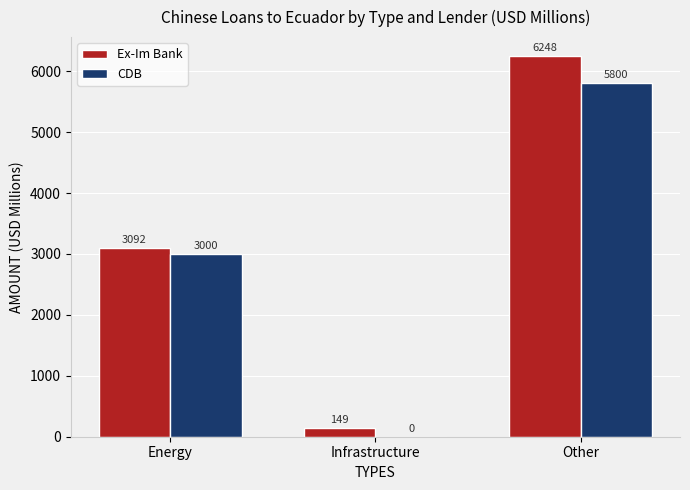

Is the value of CDB at Other greater than the value of Ex-Im Bank at Energy?

Yes